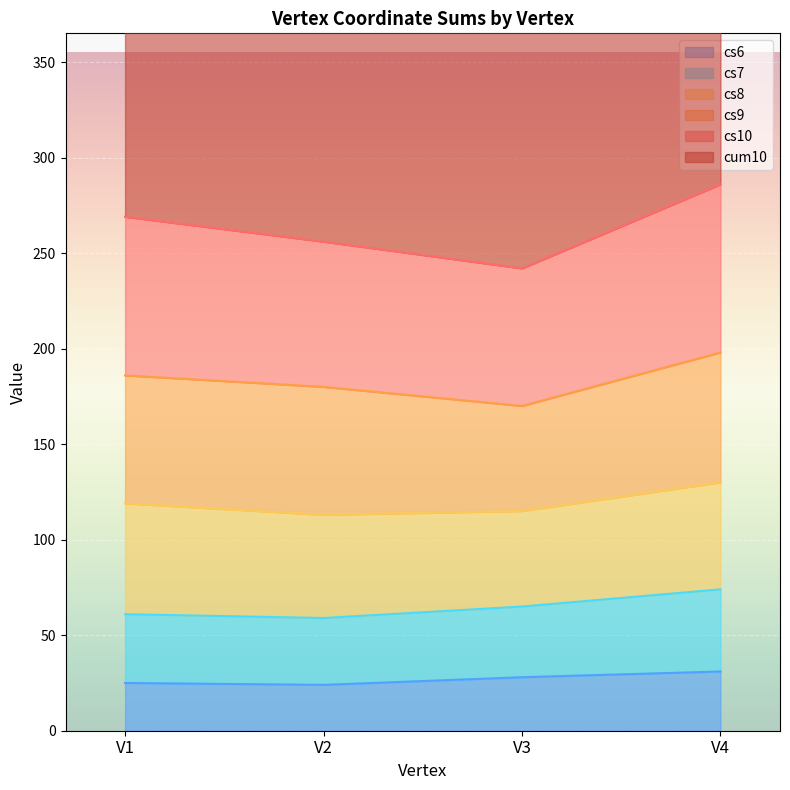

The value of cs6 at V3 is 48. True or false?

False